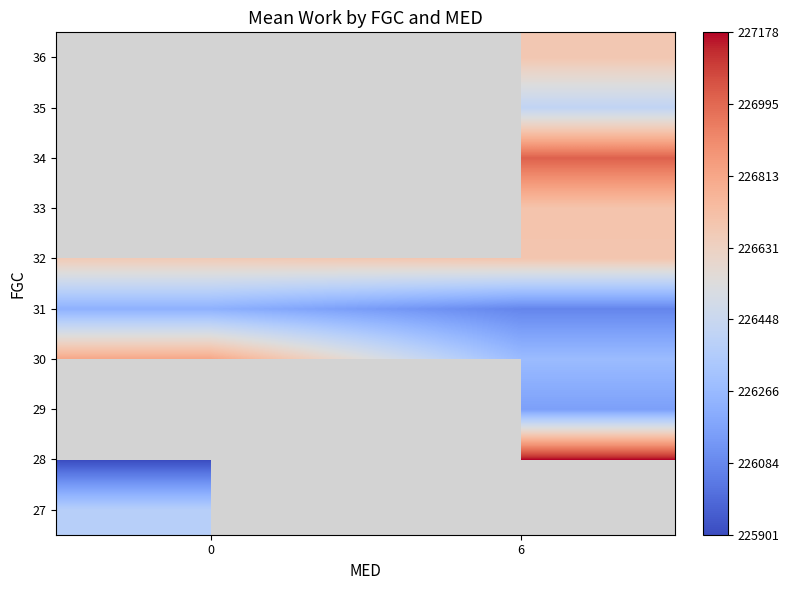

Which has a higher value, 0 or 6?

6